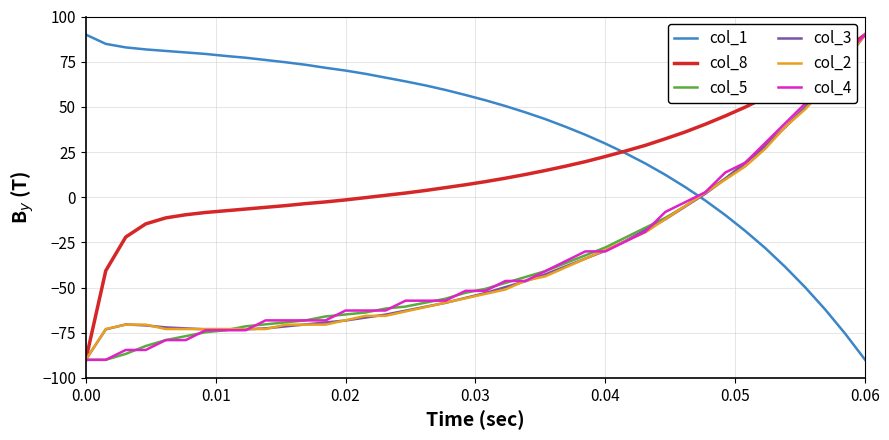

What is the greatest value displayed?

90.0